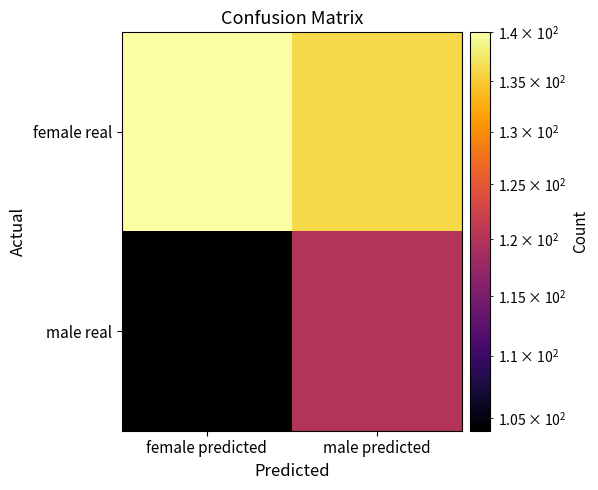

Rank the series by their maximum value, from highest to lowest.

female real, male real